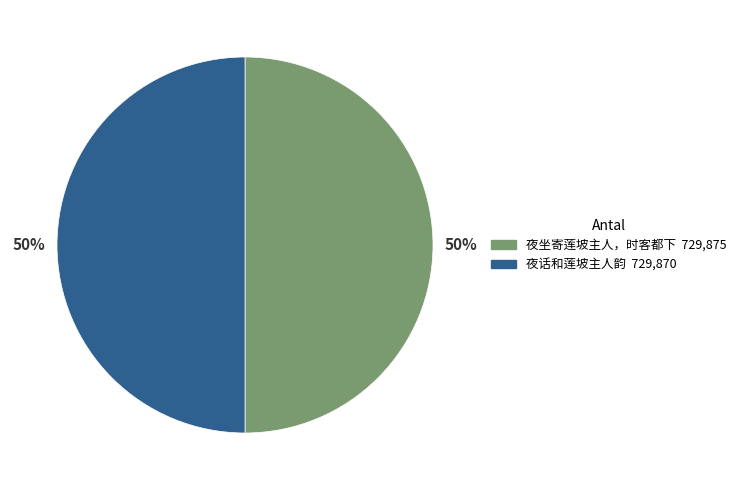

Is it true that 夜话和莲坡主人韵 is 36% of the pie?

False